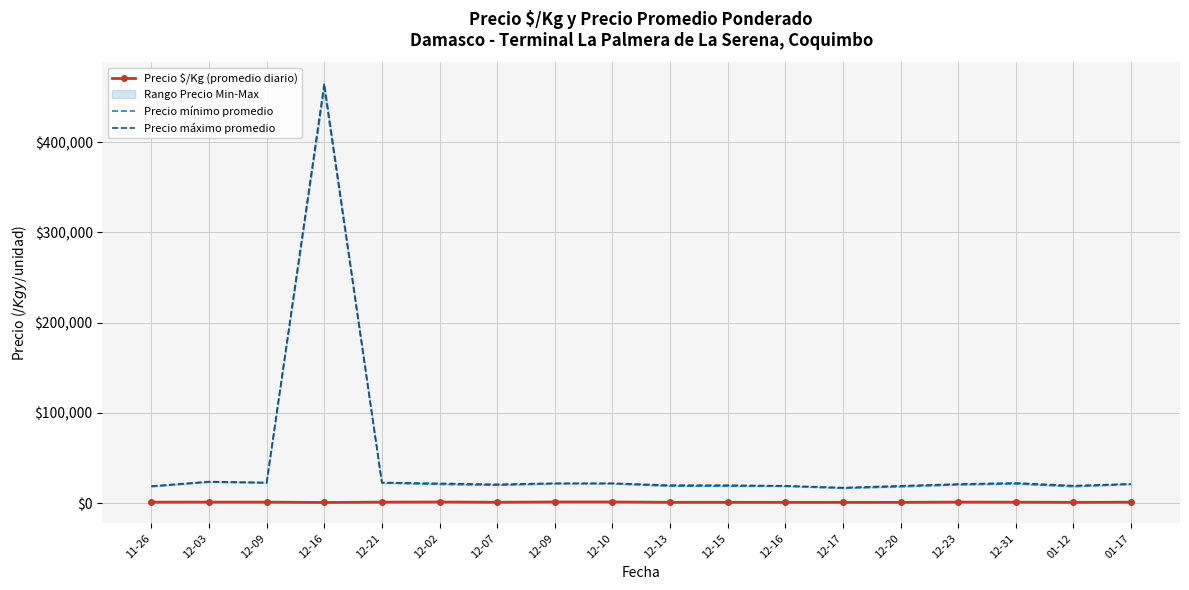

The Precio máximo promedio series shows 5958.7 at 01-17. True or false?

False